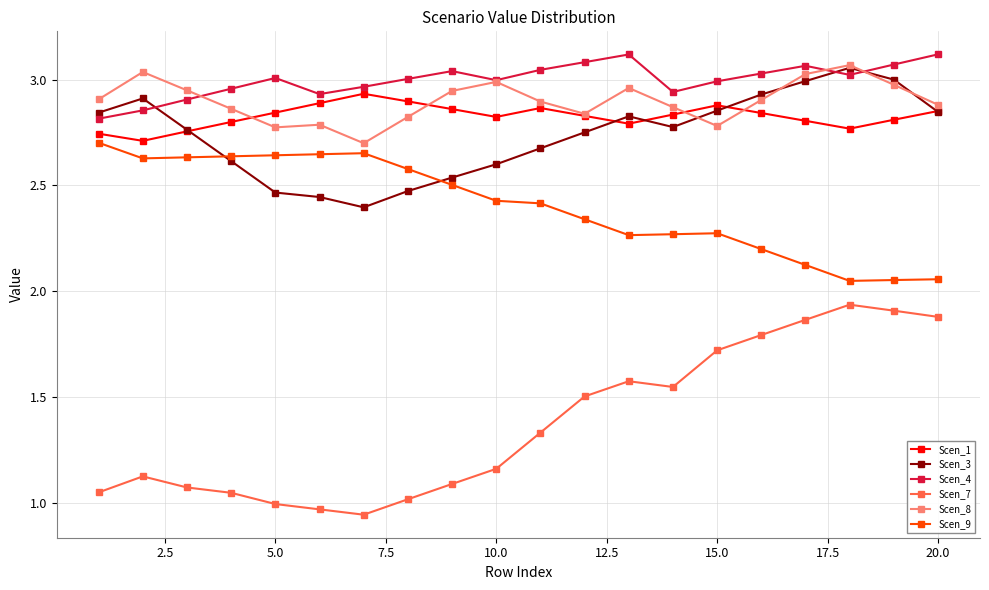

True or false: Scen_8 has more than 2 interior local peaks.

True